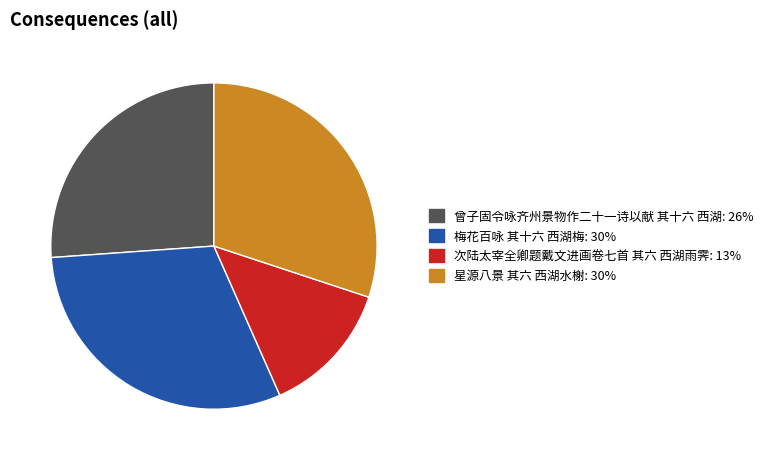

Does 次陆太宰全卿题戴文进画卷七首 其六 西湖雨霁 represent more than half of the total?

No